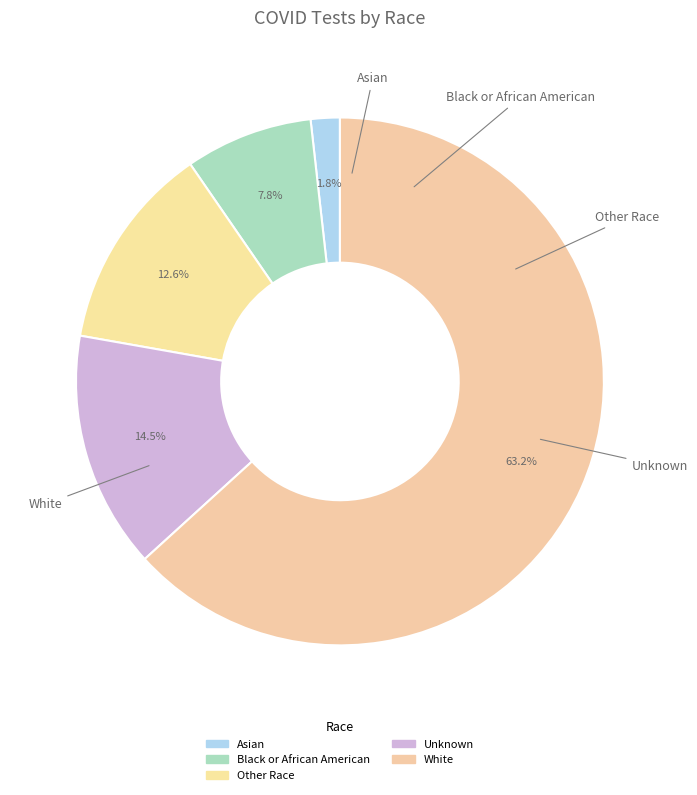

To the nearest percent, what is the average slice percentage?

20%